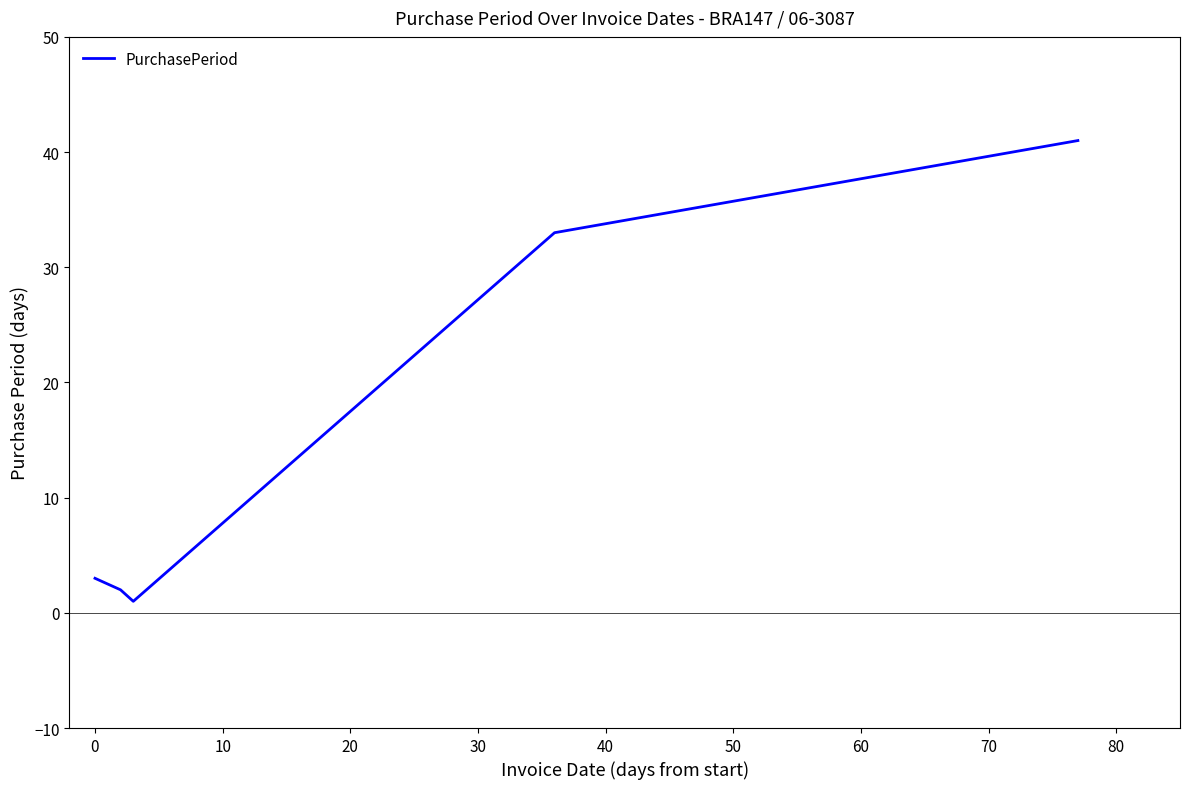

What is the greatest value displayed?

41